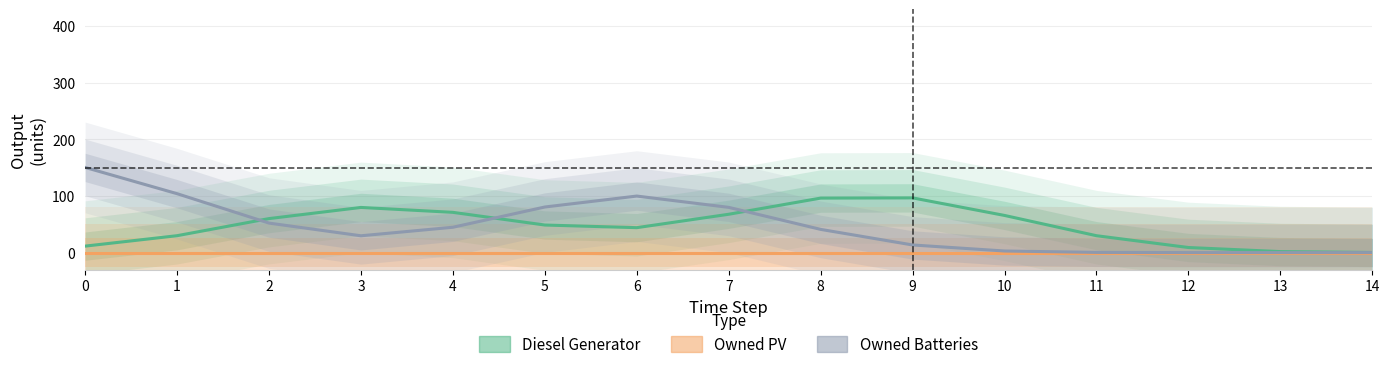

What is the greatest value displayed?

150.4